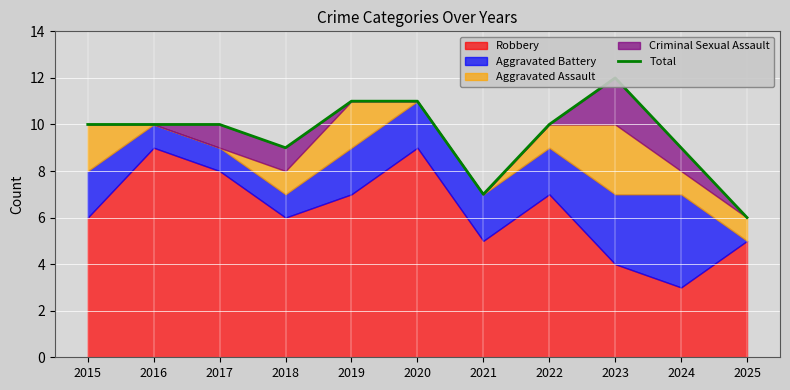

List the labels in order of value, smallest first.

2025, 2021, 2018, 2024, 2015, 2016, 2017, 2022, 2019, 2020, 2023